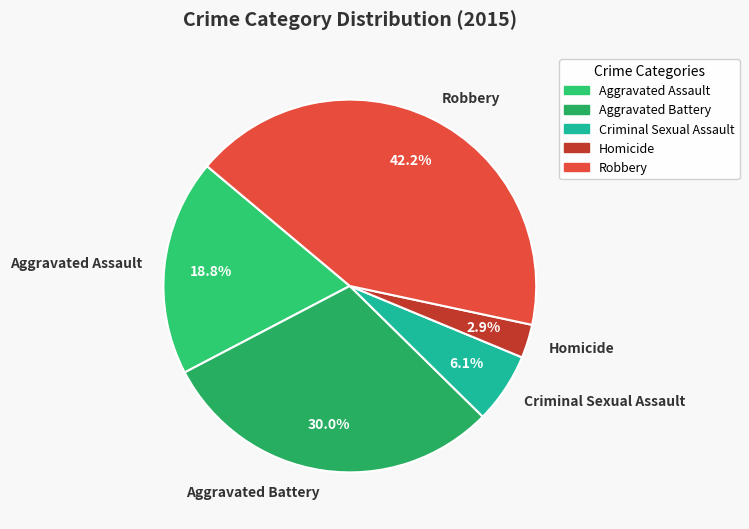

To the nearest percent, what portion does Aggravated Battery represent?

30%